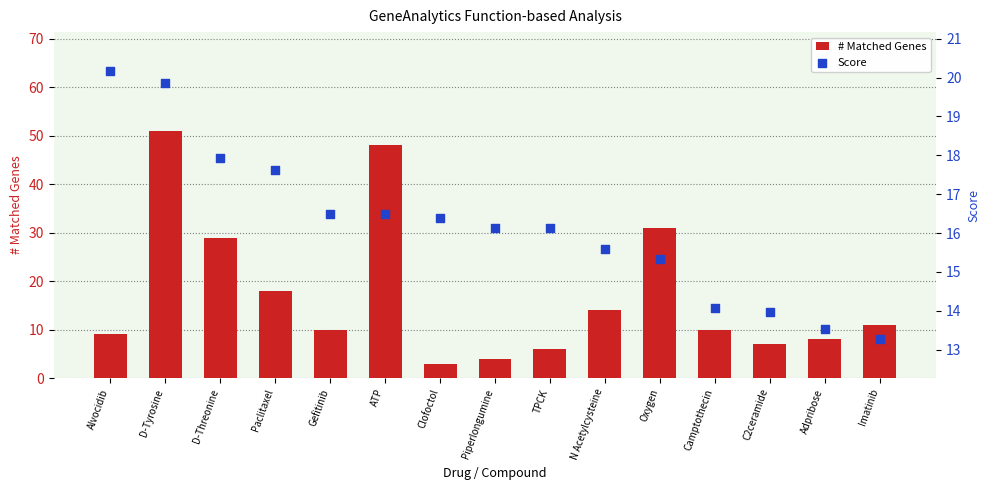

Which series contains the highest Y value?

# Matched Genes